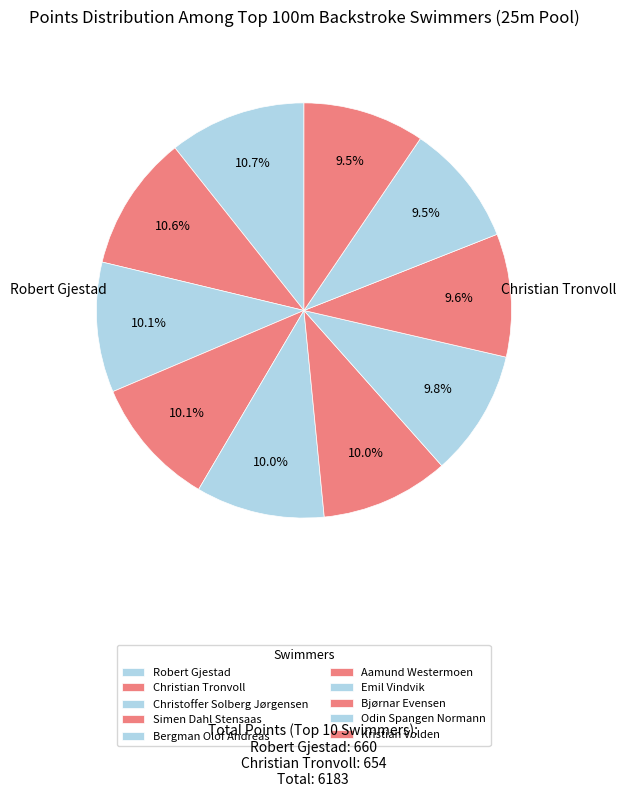

Which has a higher value, Bjørnar Evensen or Emil Vindvik?

Emil Vindvik